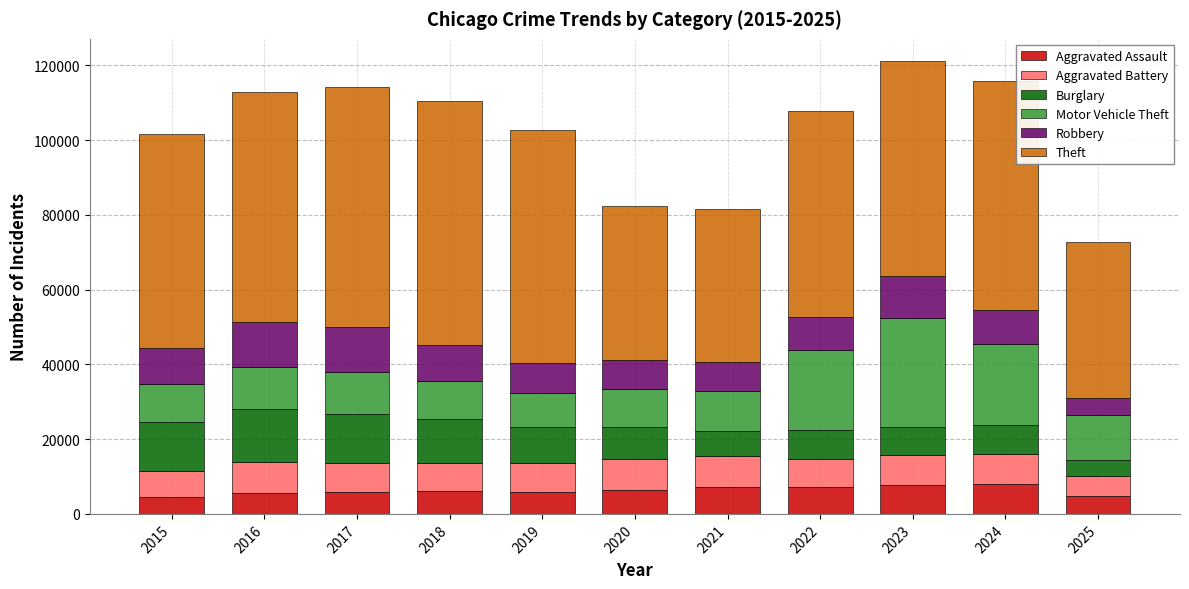

Count the number of data series in this chart.

6